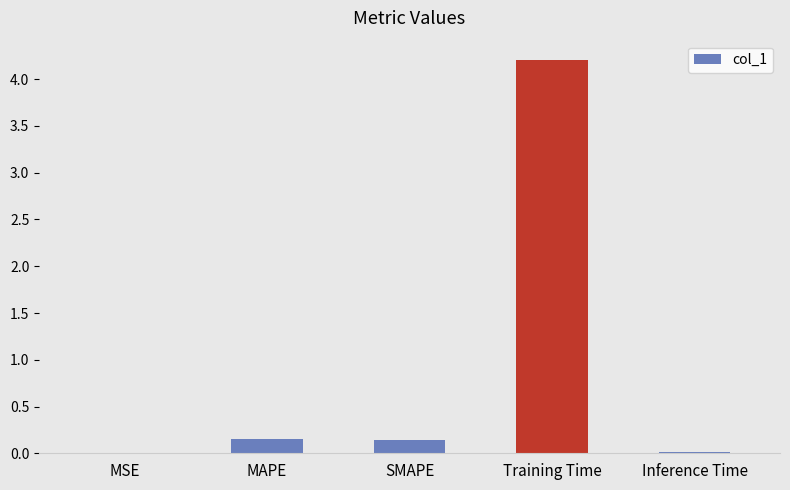

What is the sum of the values at MSE and Training Time?

4.2